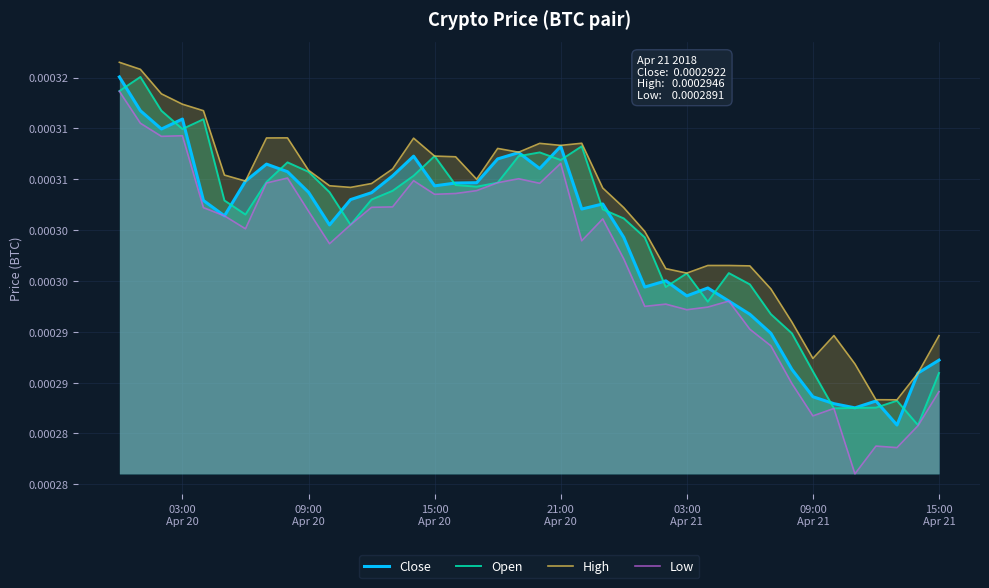

True or false: Close has a value of 0.0 at 15:00
Apr 21.

True